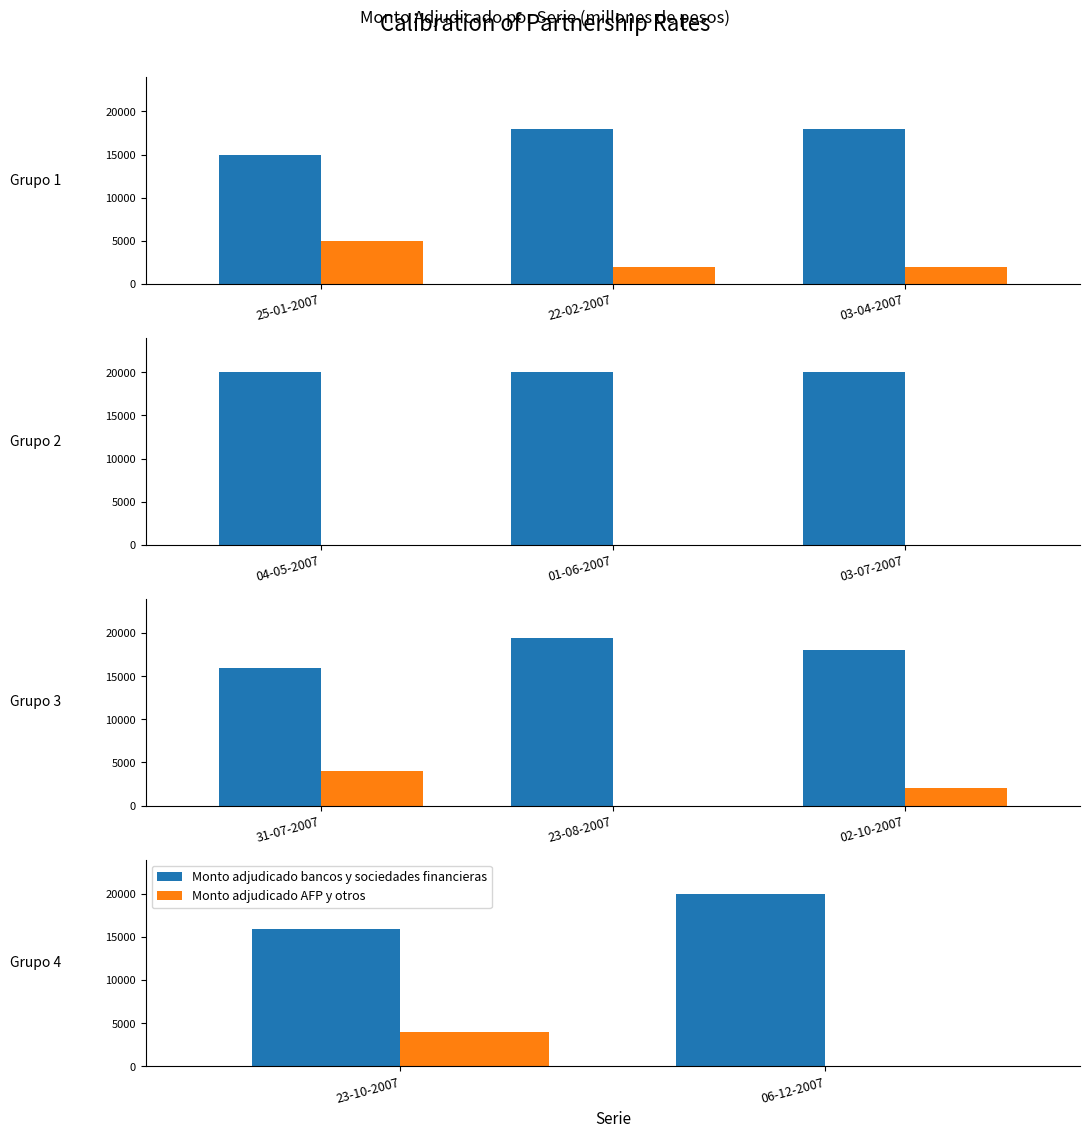

The Monto adjudicado AFP y otros series shows 6551 at 23-10-2007. True or false?

False